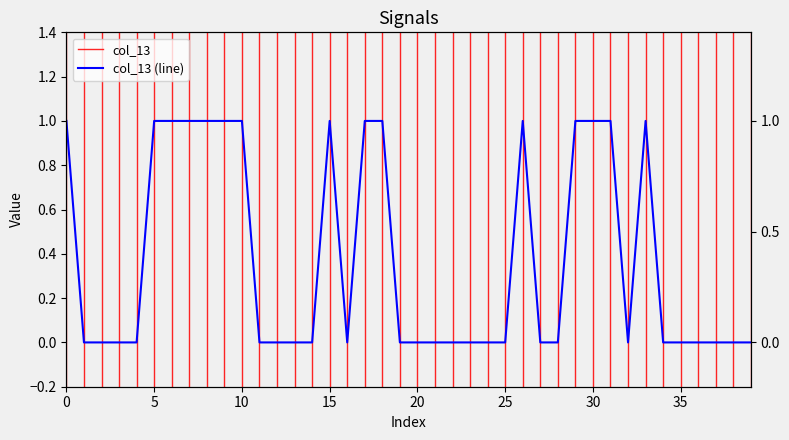

Reading left to right, list all the values displayed in this chart.

1	0	0	0	0	1	1	1	1	1	1	0	0	0	0	1	0	1	1	0	0	0	0	0	0	0	1	0	0	1	1	1	0	1	0	0	0	0	0	0